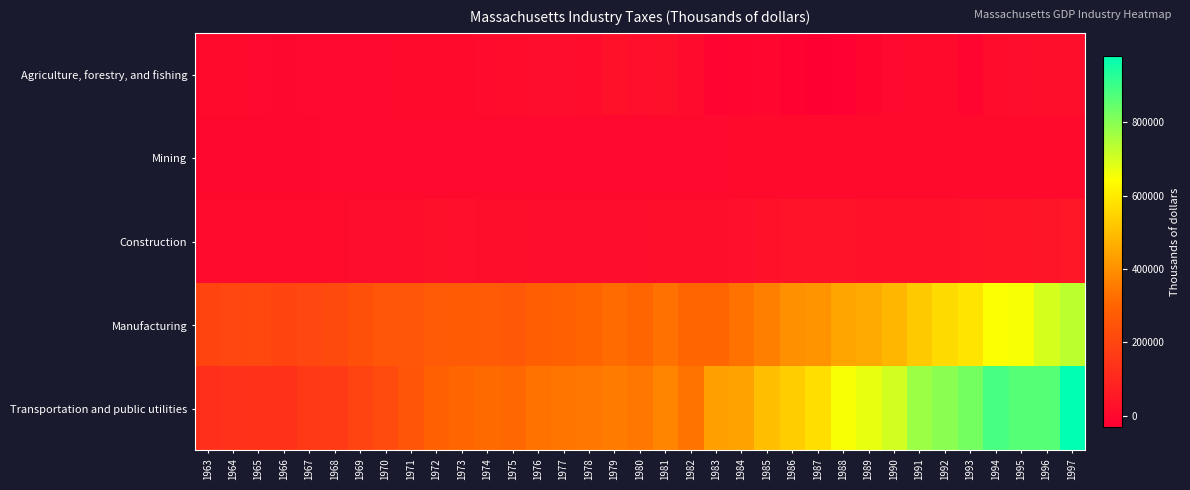

Which series has the widest spread of values?

Transportation and public utilities